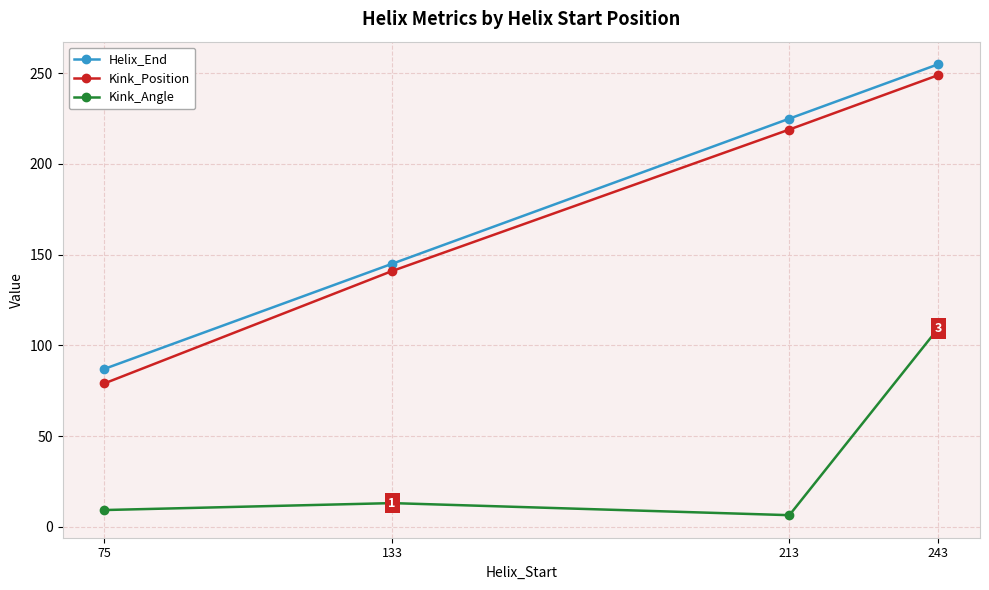

At 133, list the series in order from largest to smallest.

Helix_End, Kink_Position, Kink_Angle